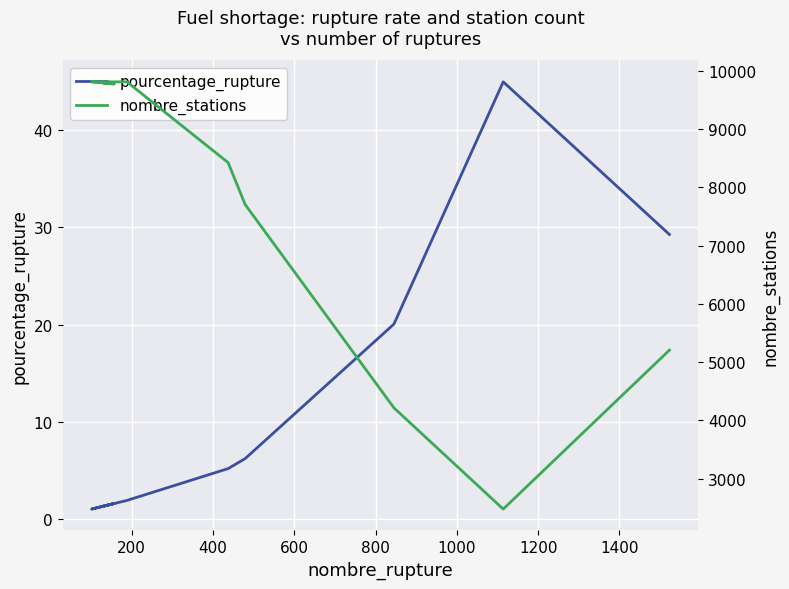

The pourcentage_rupture series shows 28.7 at 1400. True or false?

False